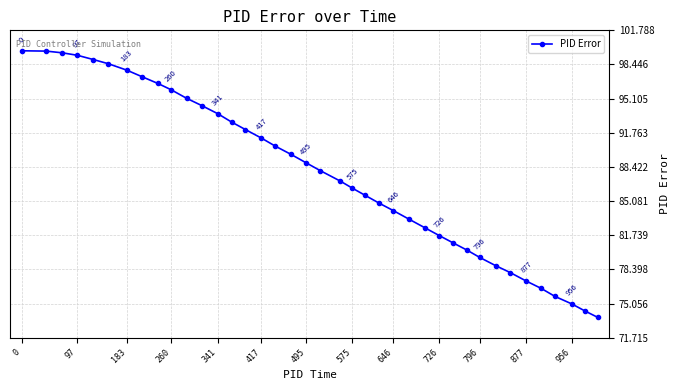

What is the difference between the maximum and minimum values?

26.1